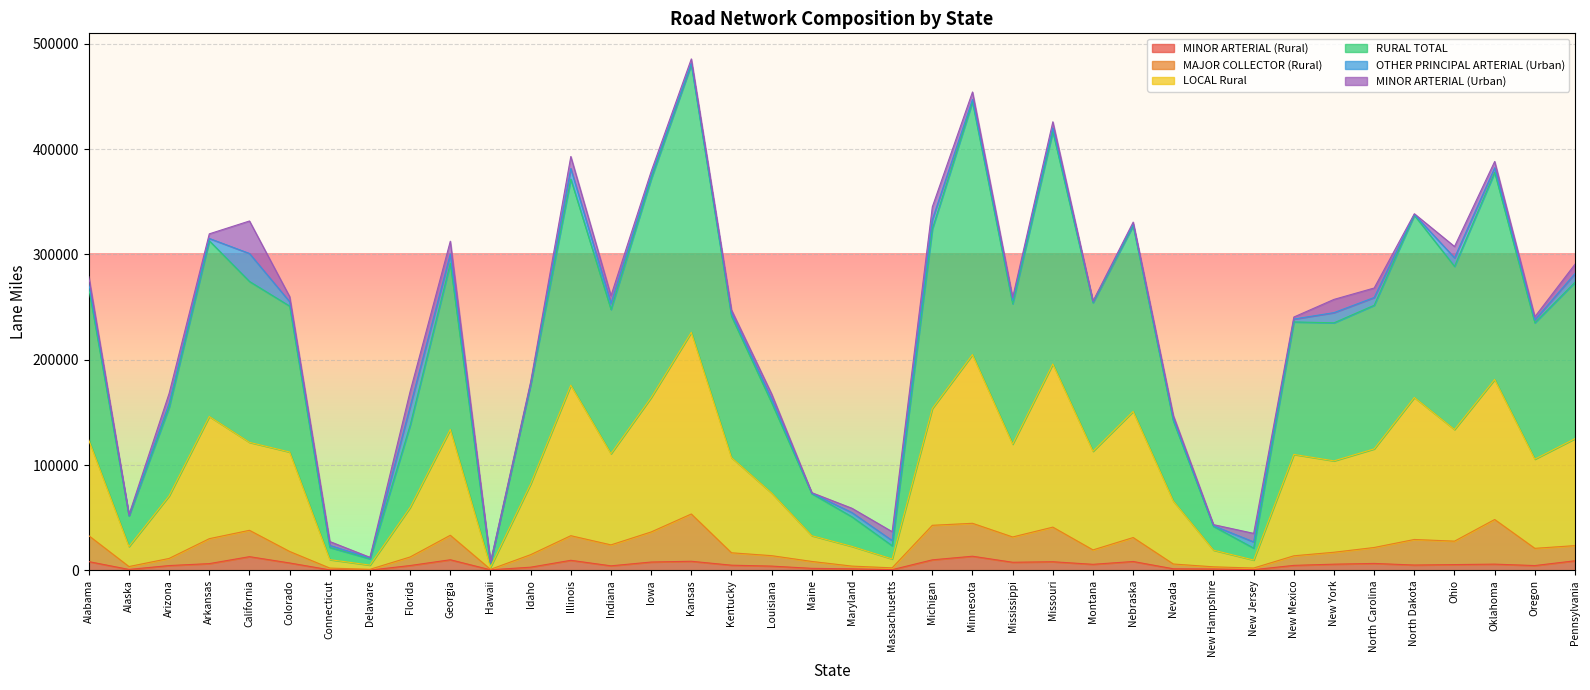

What is the highest value of the RURAL TOTAL series?

480363